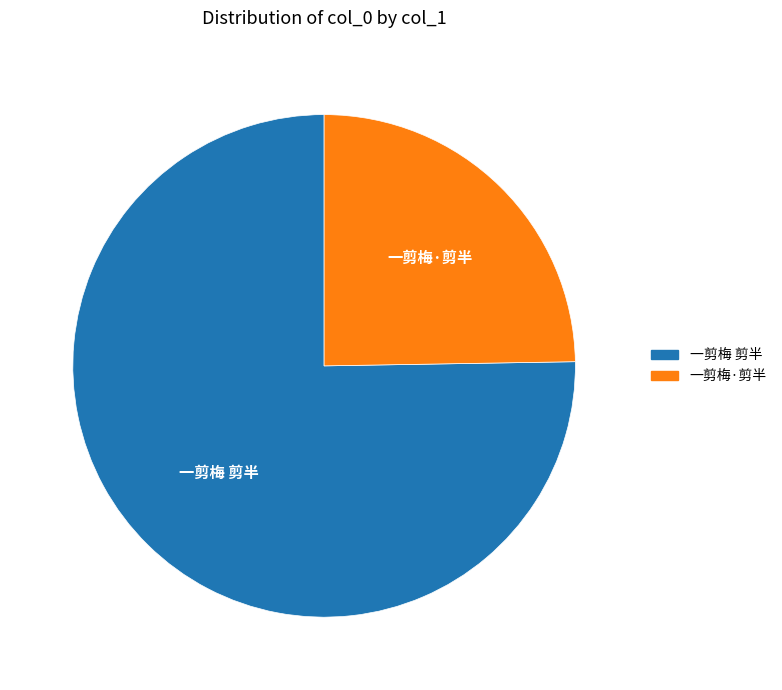

Do 一剪梅·剪半 and 一剪梅 剪半 together represent more than half of the pie?

Yes